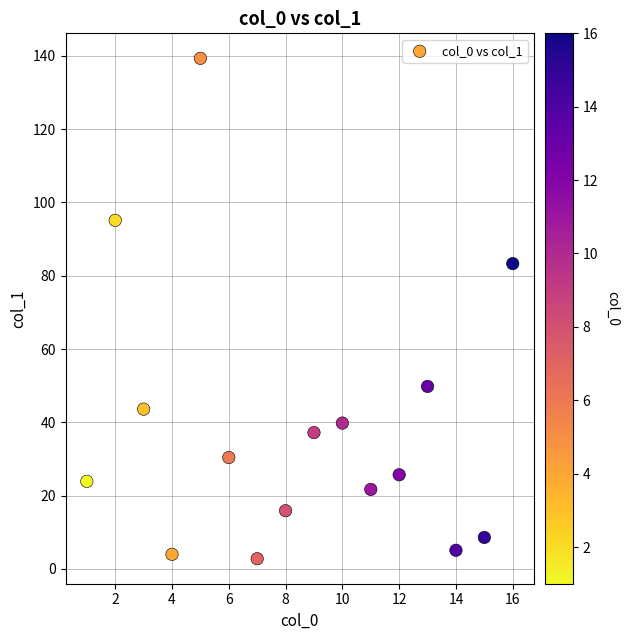

What is the range of Y values (max minus min)?

136.5